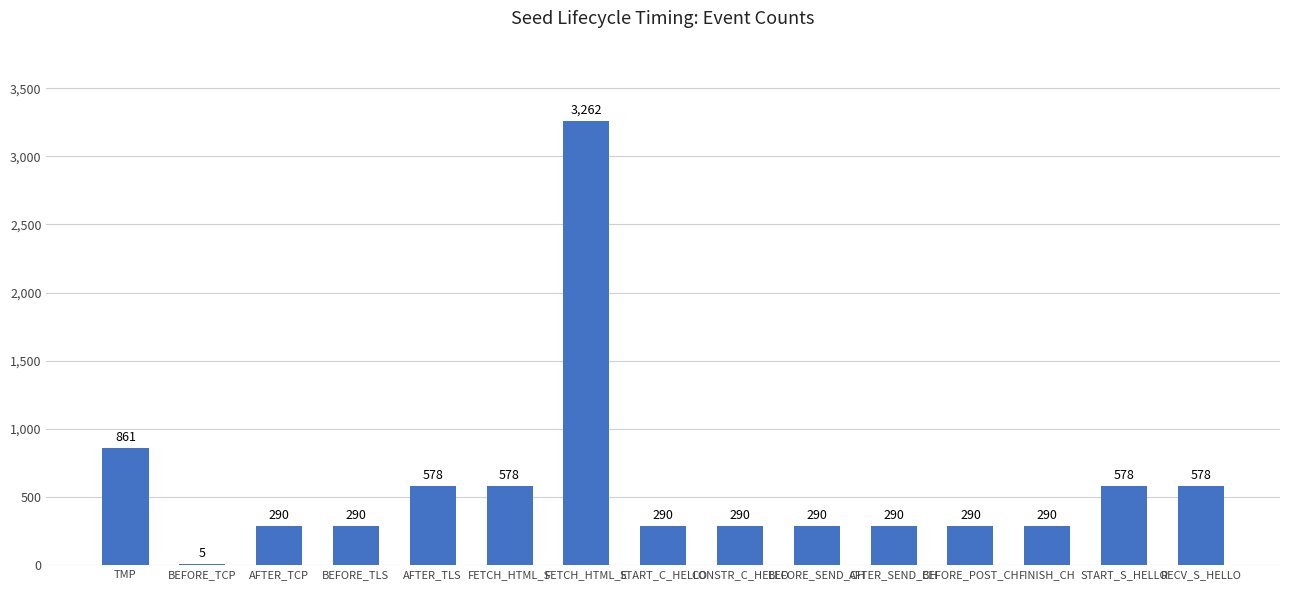

The value at RECV_S_HELLO is 230. True or false?

False